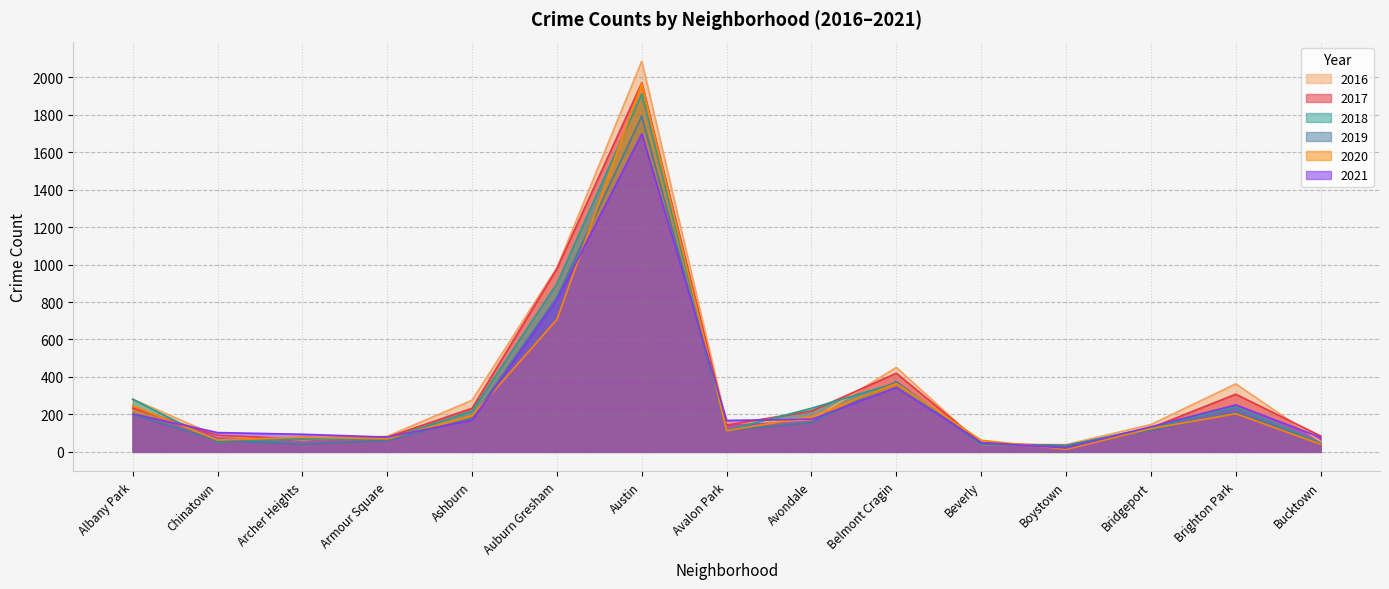

Rank the series by their maximum value, from lowest to highest.

2021, 2019, 2018, 2020, 2017, 2016